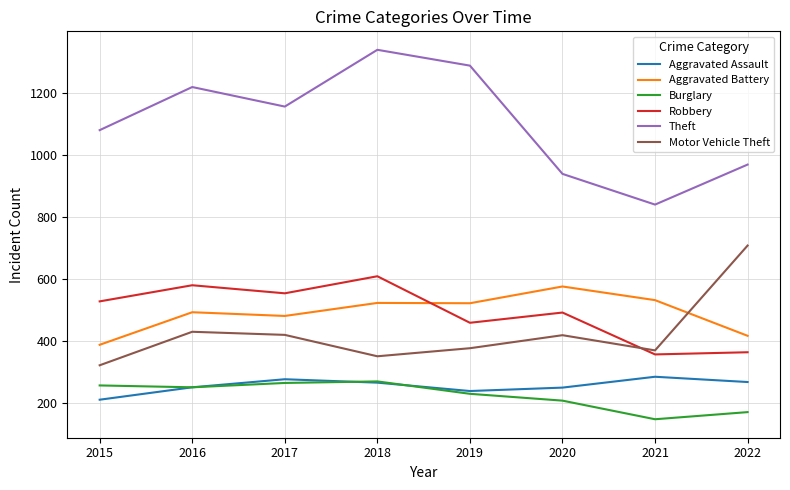

At 2020, list the series in order from smallest to largest.

Burglary, Aggravated Assault, Motor Vehicle Theft, Robbery, Aggravated Battery, Theft